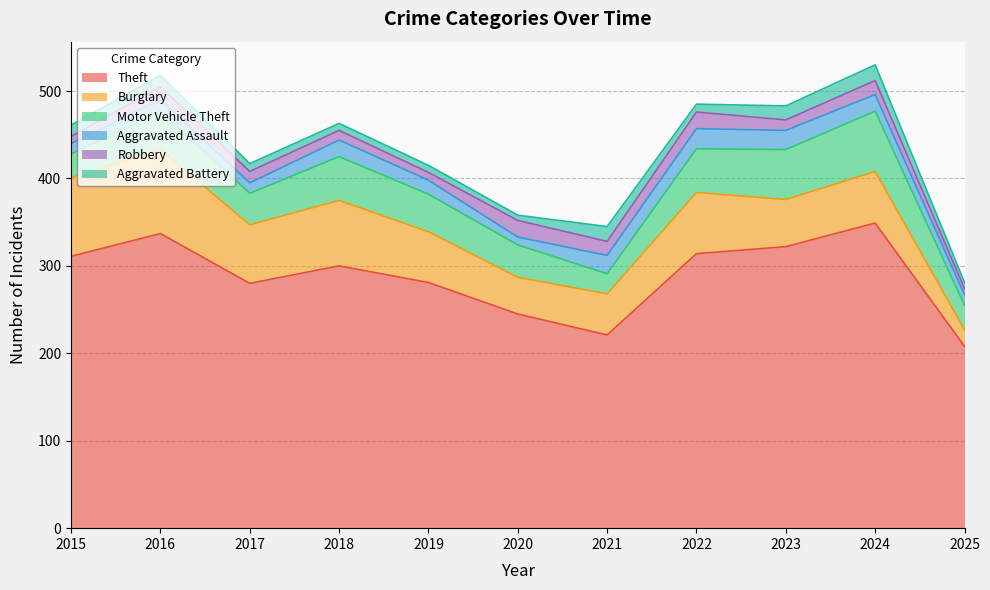

How many interior local valleys does the Burglary series have?

3